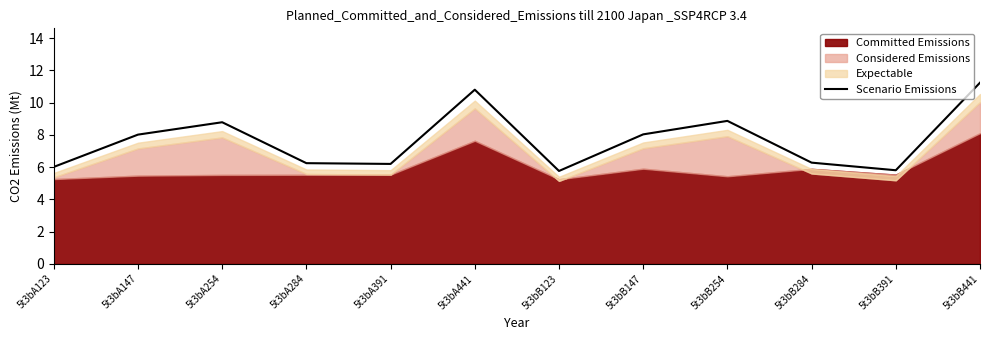

What is the minimum value shown in the chart?

5.8